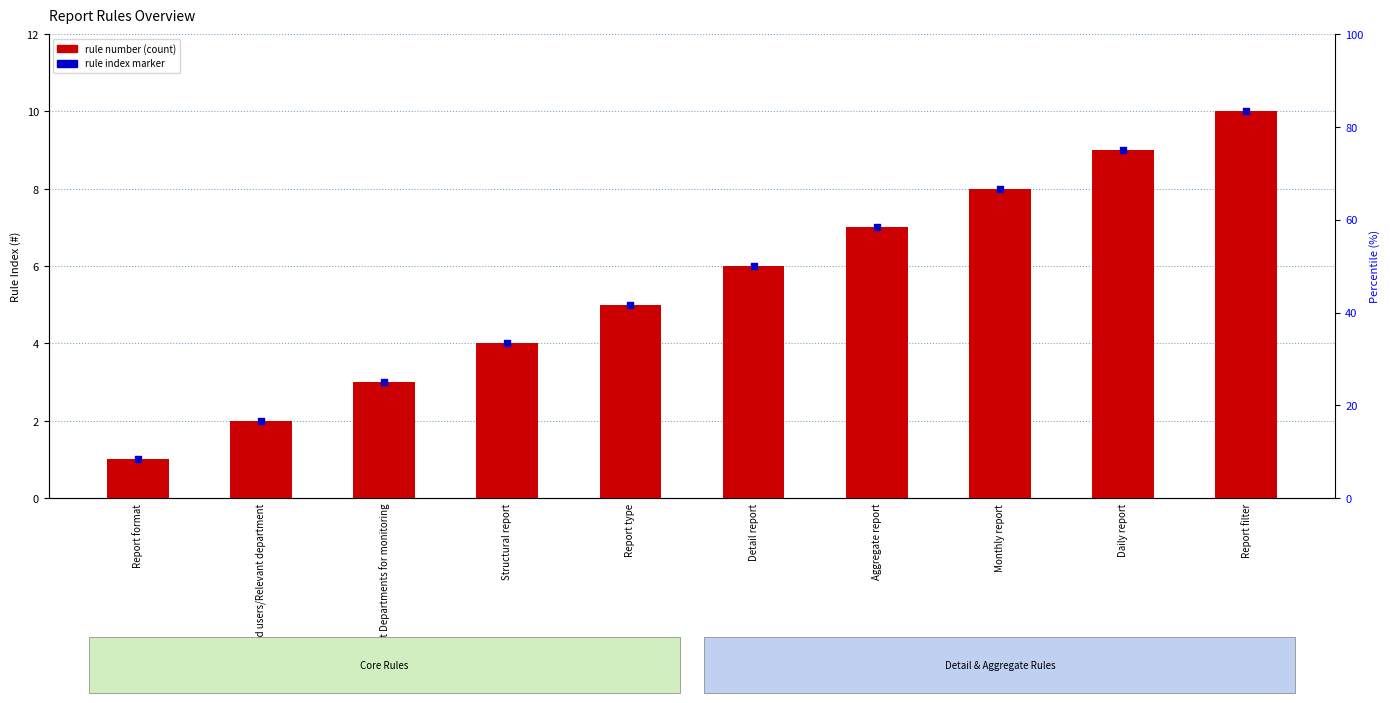

What are all the series names shown in the legend?

#, rule index marker